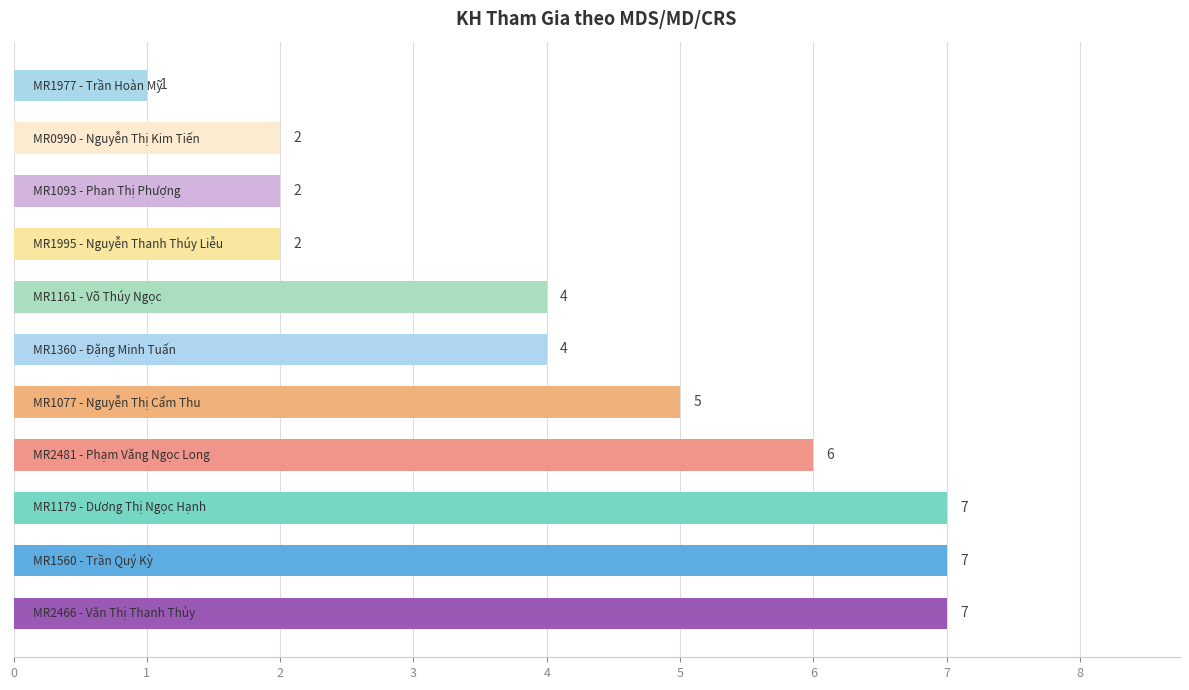

What is the difference between the maximum and second lowest values?

5